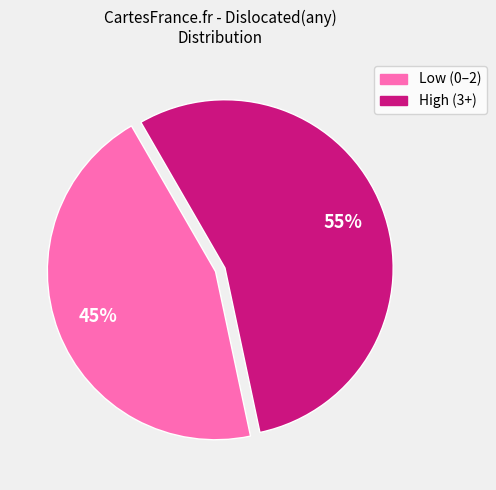

To the nearest percent, what is the difference between the largest and smallest slice percentages?

10%